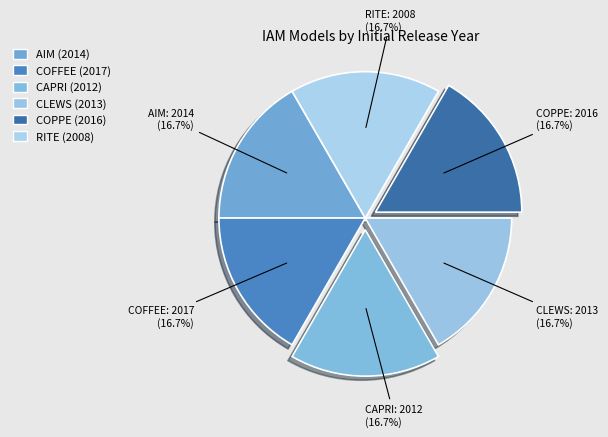

Count the number of slices in the pie.

6